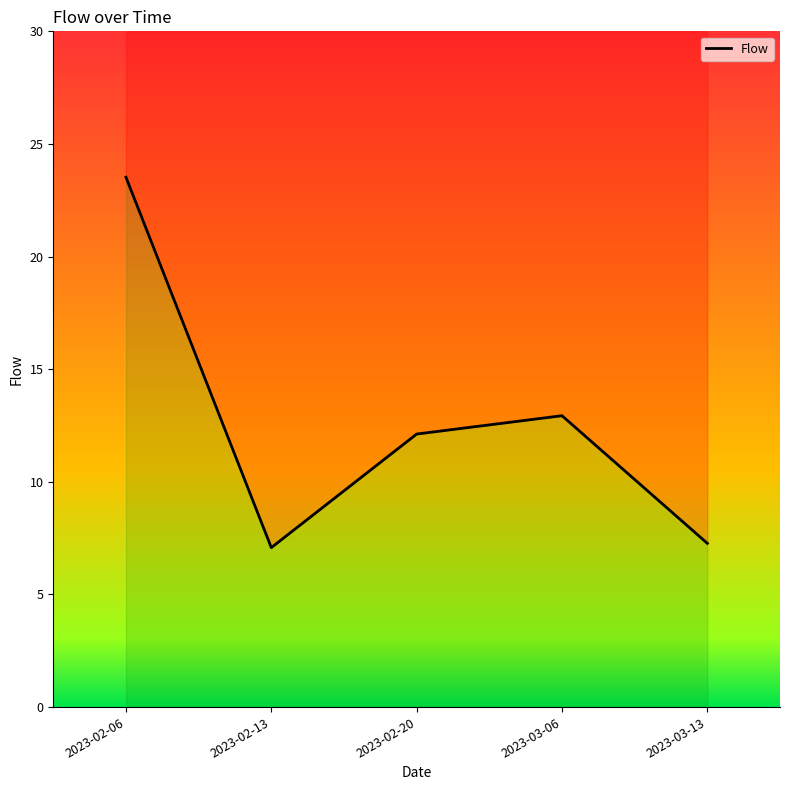

True or false: the data has more than 0 interior local peaks.

True